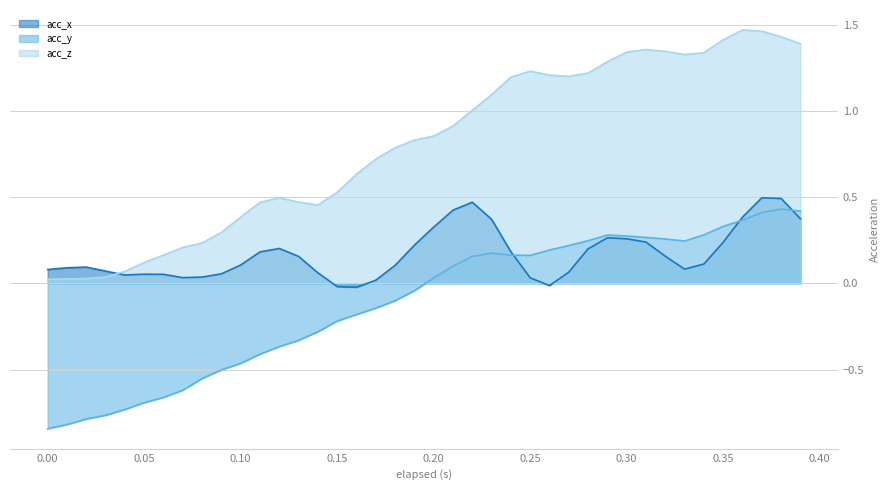

The acc_y series shows 0.7 at 0.37. True or false?

False